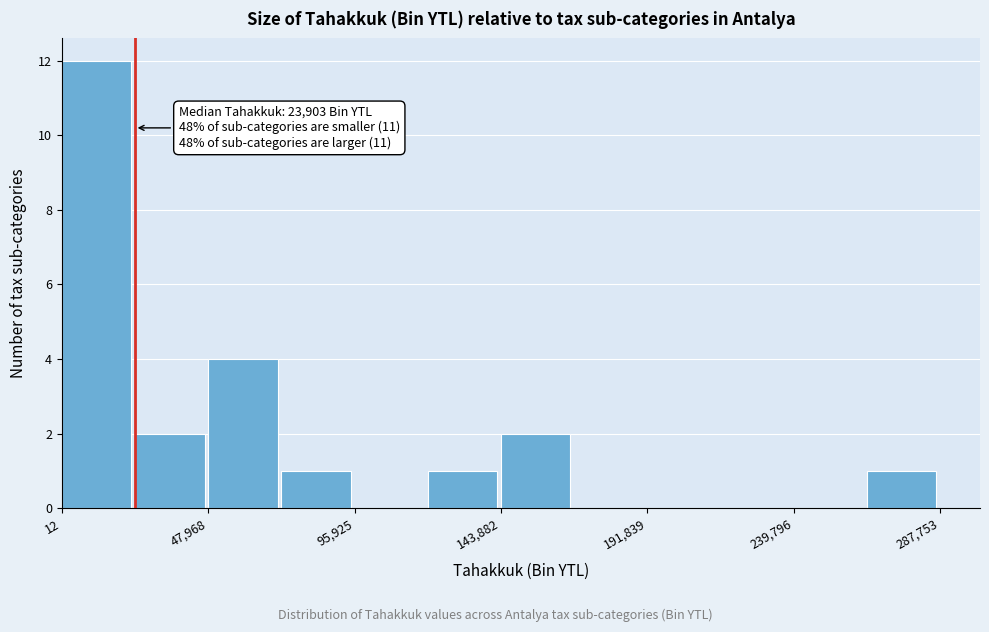

Over which range of the x-axis is the bar tallest?

0 to 25000